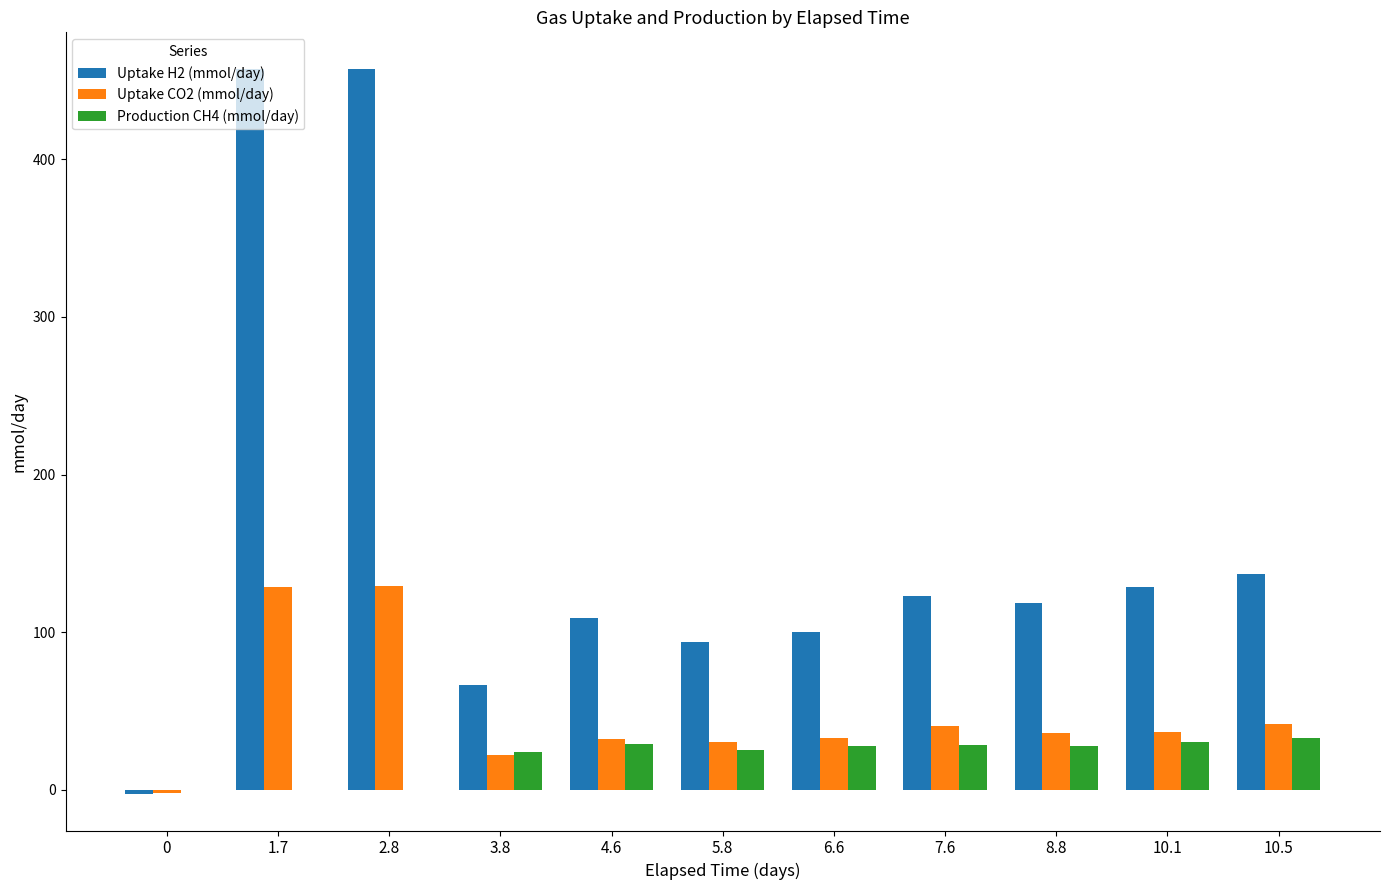

The value of Uptake H2 (mmol/day) at 2.8 is 611.6. True or false?

False